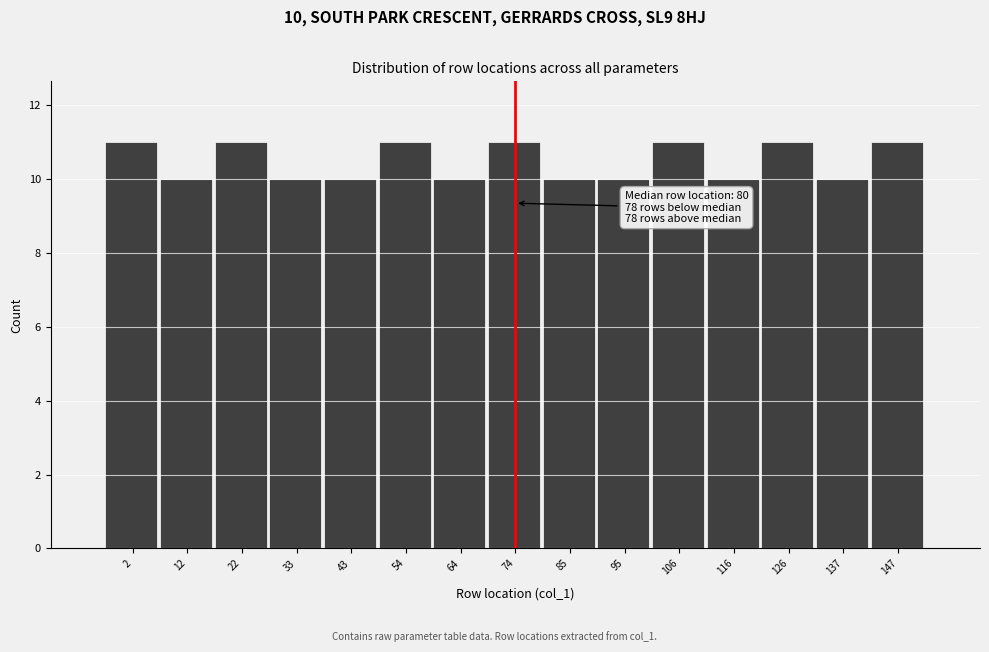

Reading left to right, transcribe all the data shown in this chart.

11	10	11	10	10	11	10	11	10	10	11	10	11	10	11